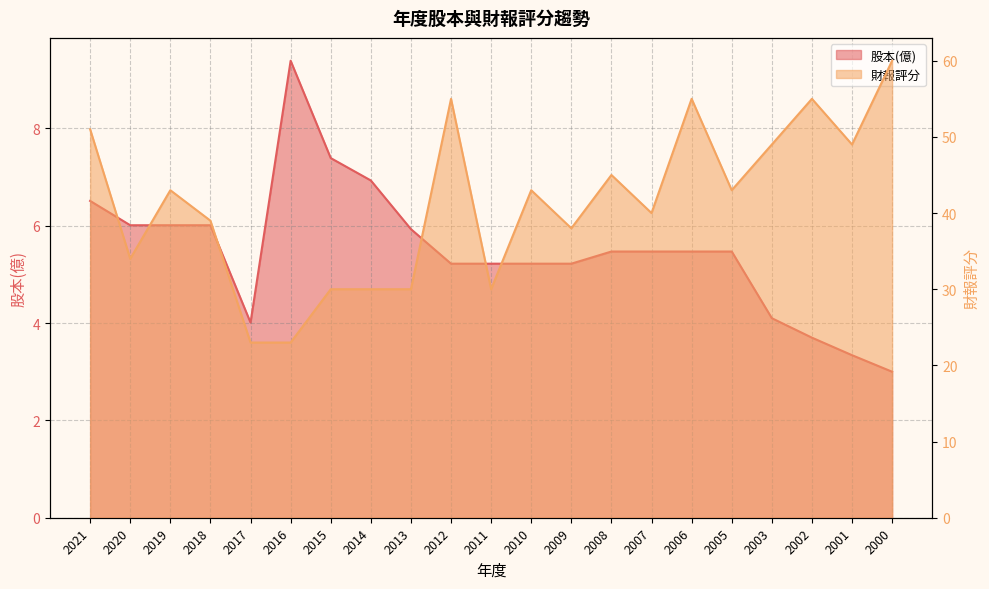

Reading left to right, transcribe all the data shown in this chart.

股本(億): 2021=6.5	2020=6.0	2019=6.0	2018=6.0	2017=4.0	2016=9.4	2015=7.4	2014=6.9	2013=5.9	2012=5.2	2011=5.2	2010=5.2	2009=5.2	2008=5.5	2007=5.5	2006=5.5	2005=5.5	2003=4.1	2002=3.7	2001=3.3	2000=3.0
財報評分: 2021=51.0	2020=34.0	2019=43.0	2018=39.0	2017=23.0	2016=23.0	2015=30.0	2014=30.0	2013=30.0	2012=55.0	2011=30.0	2010=43.0	2009=38.0	2008=45.0	2007=40.0	2006=55.0	2005=43.0	2003=49.0	2002=55.0	2001=49.0	2000=60.0